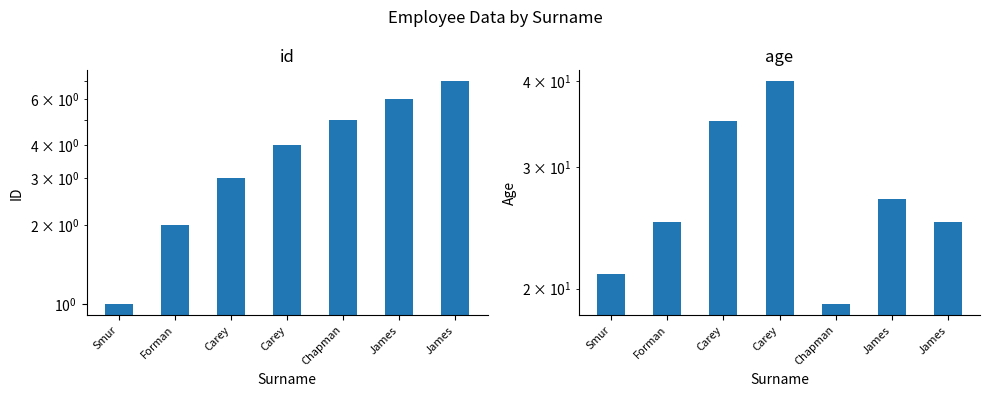

Count the id values in the range 2 to 6.

5